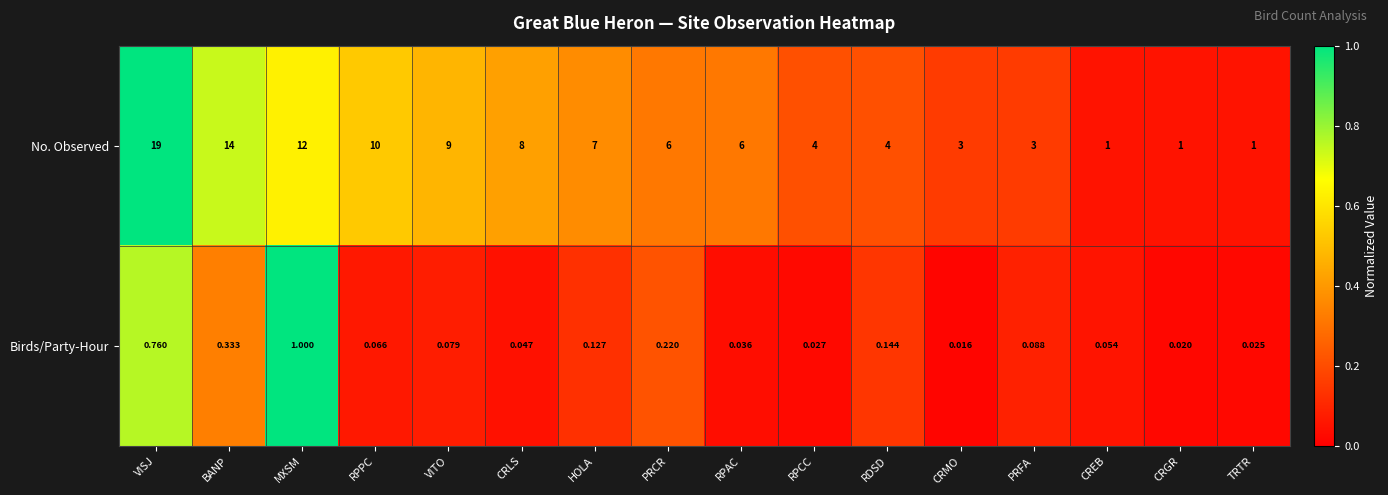

Count the number of categories in the chart.

16